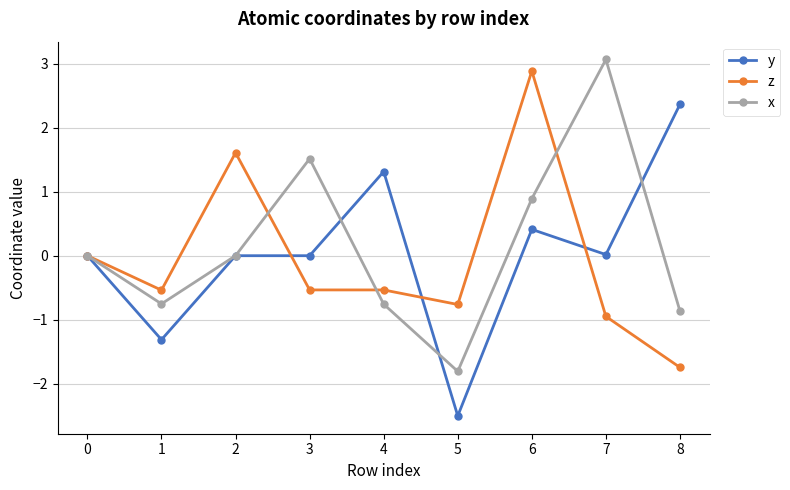

At which label does y reach its minimum?

5